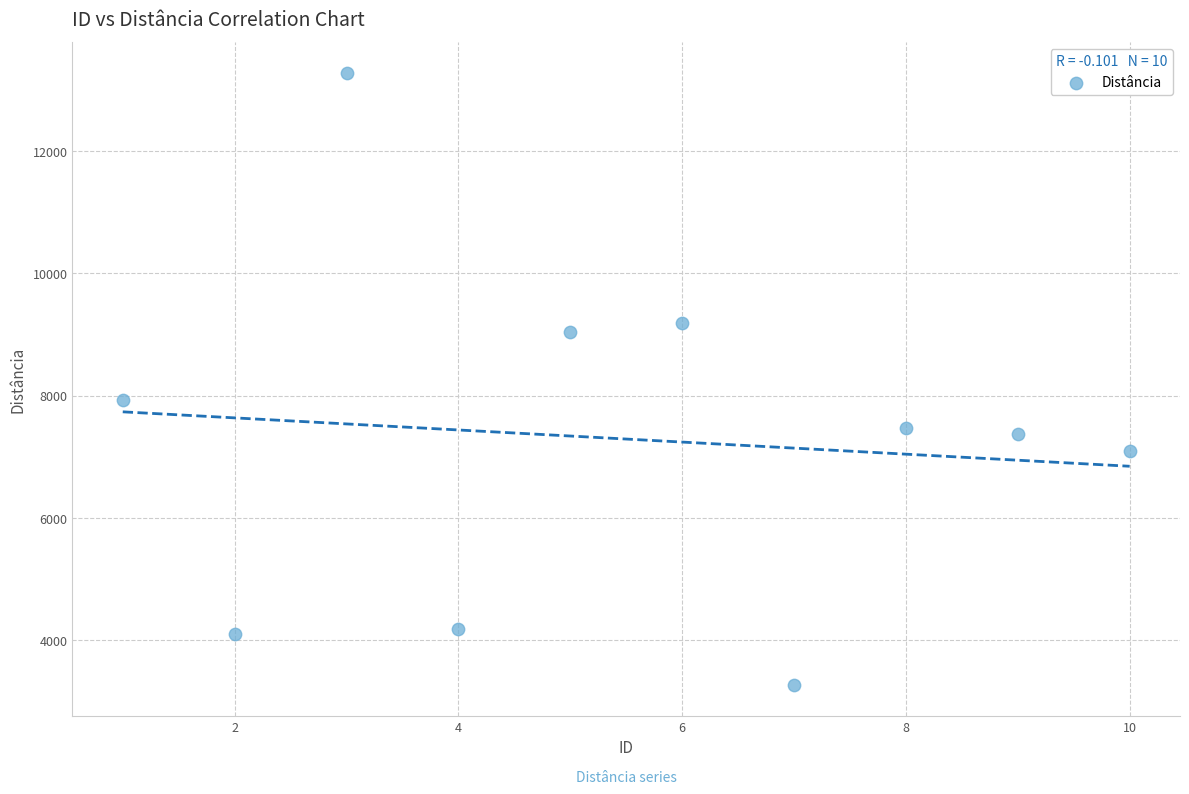

What Y value in the scatter plot is closest to 8272?

7928.1